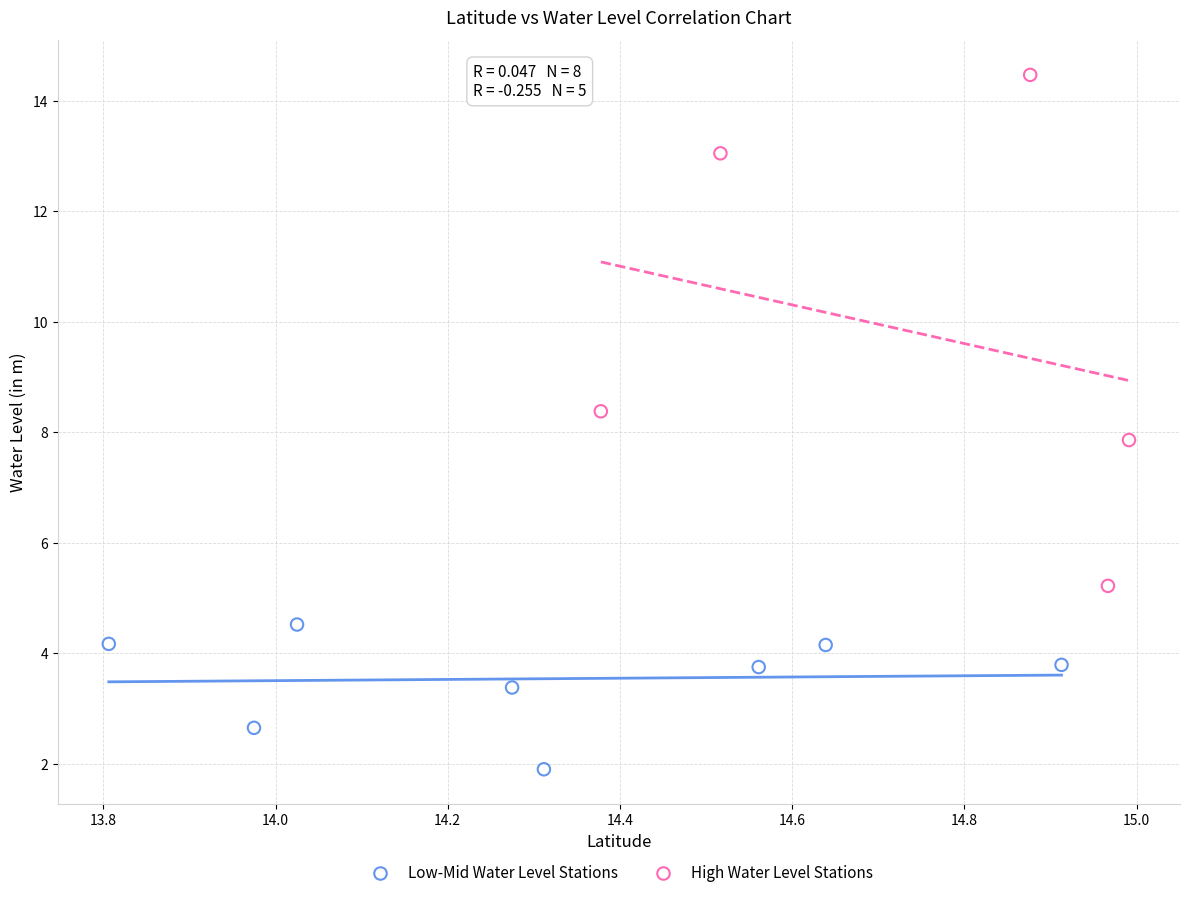

Which series reaches the minimum Y coordinate?

Low-Mid Water Level Stations